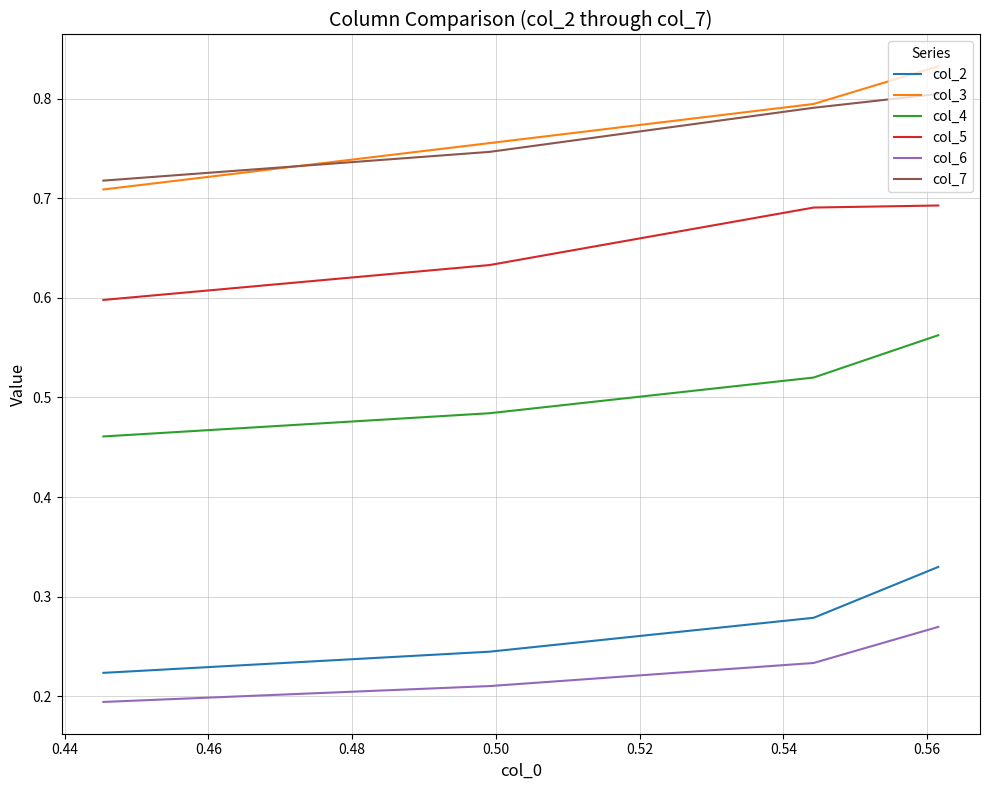

True or false: col_2 and col_6 intersect in this chart.

False